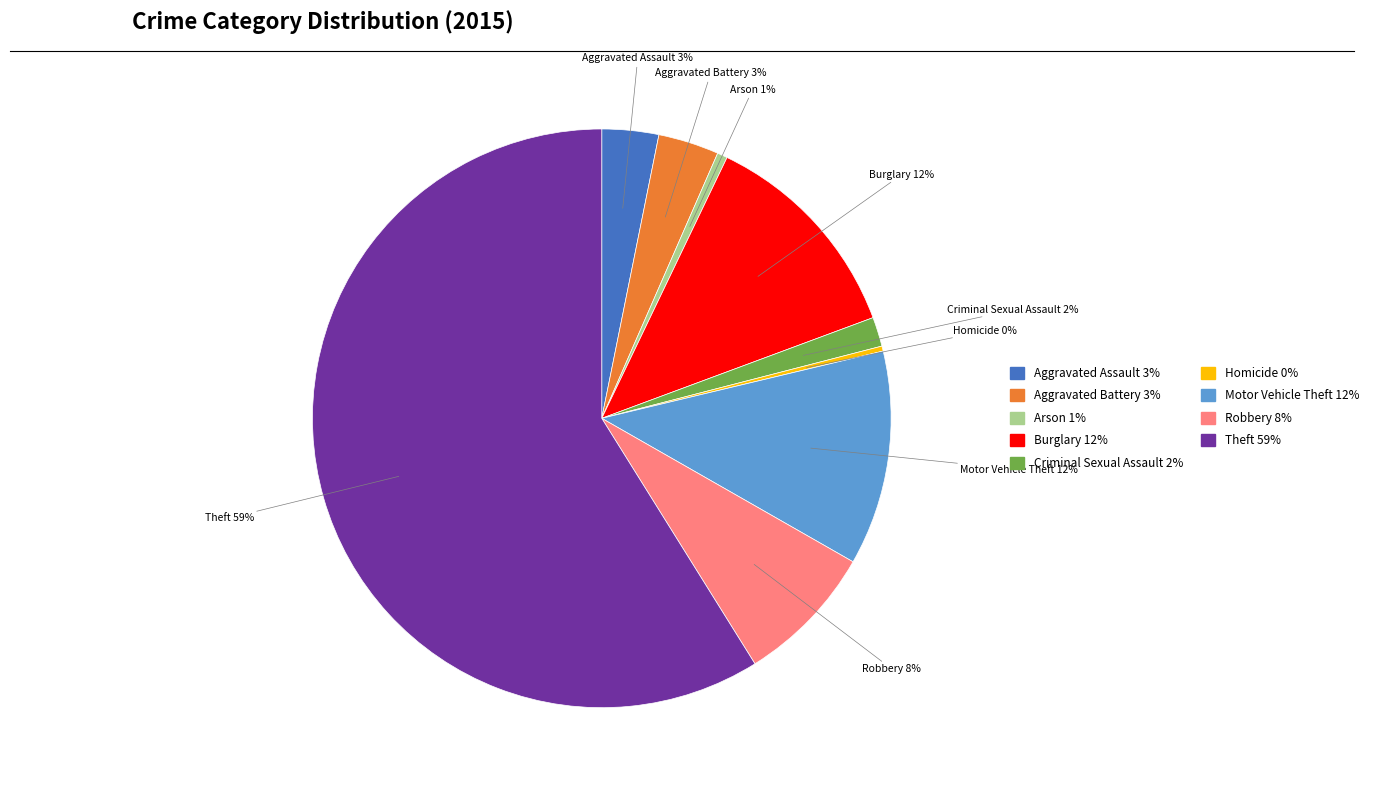

To the nearest percent, what portion does Arson represent?

1%